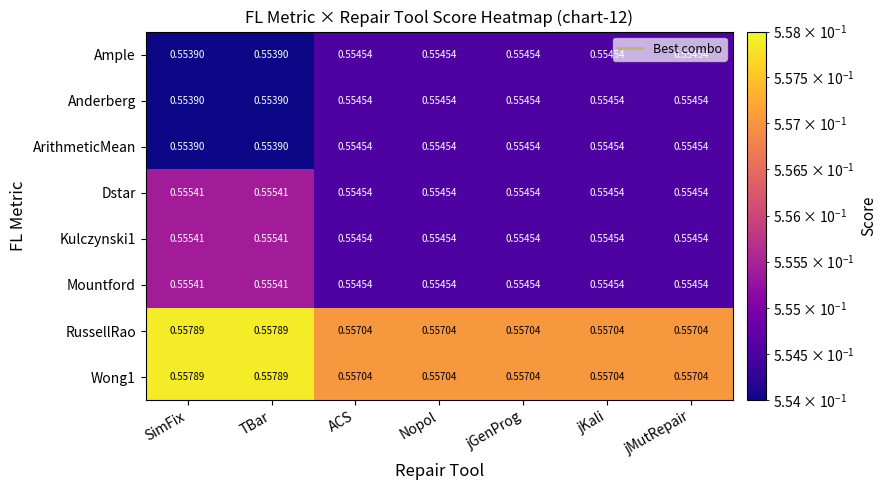

Which series has the largest range (max minus min)?

Dstar